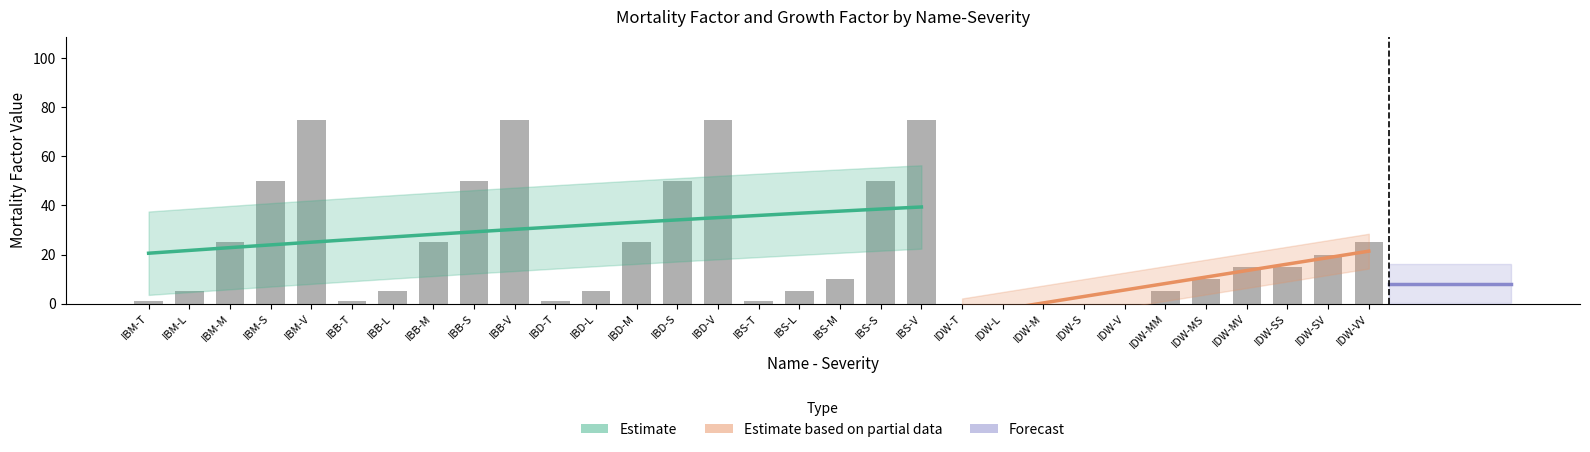

At how many categories does at least one series exceed 74?

4